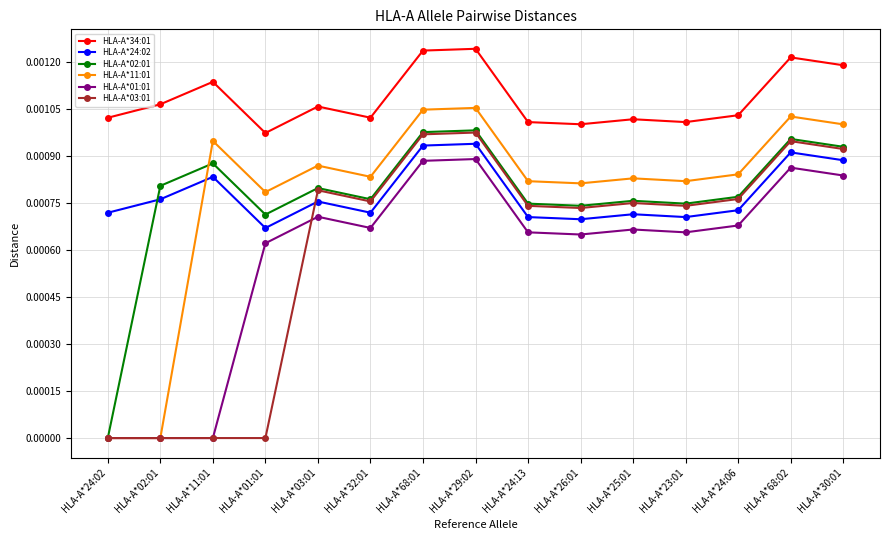

At which label does HLA-A*24:02 reach its minimum?

HLA-A*01:01